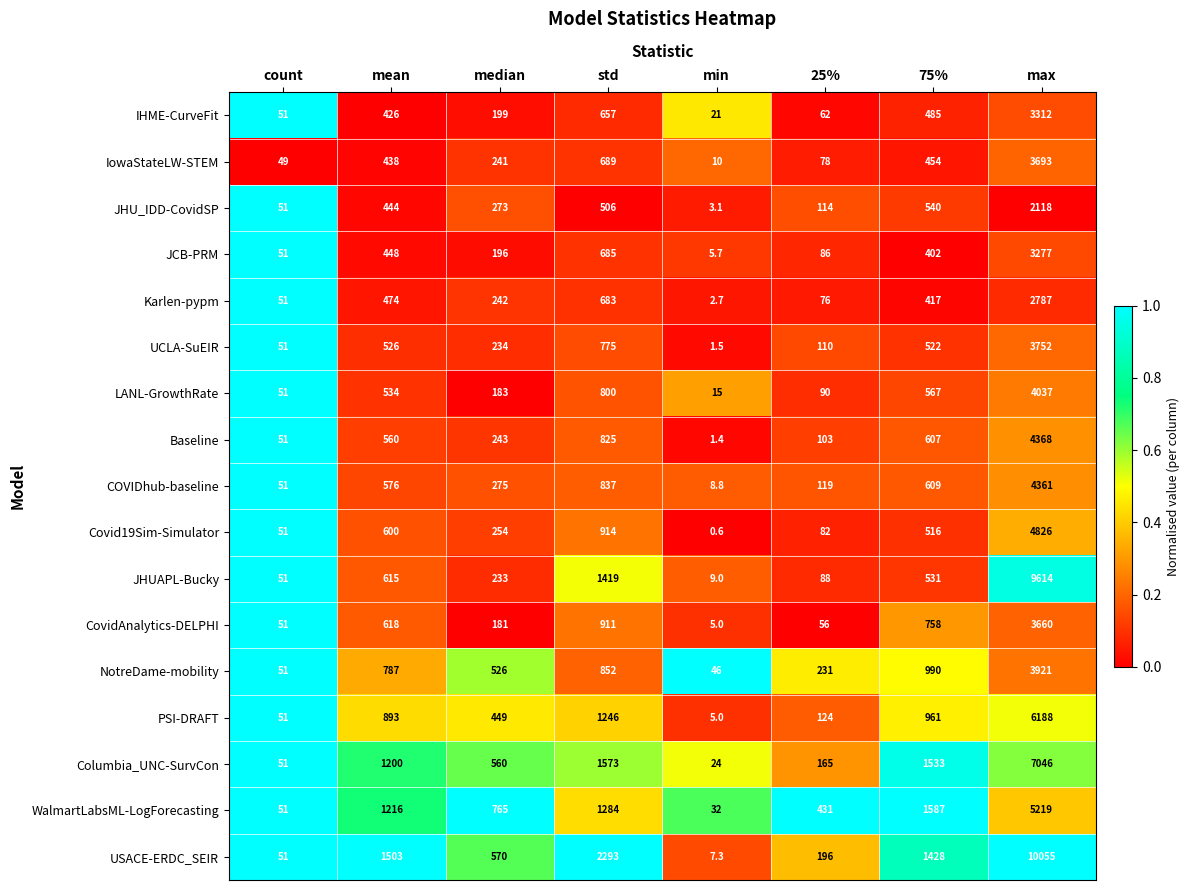

At which label does JCB-PRM first exceed 402?

mean